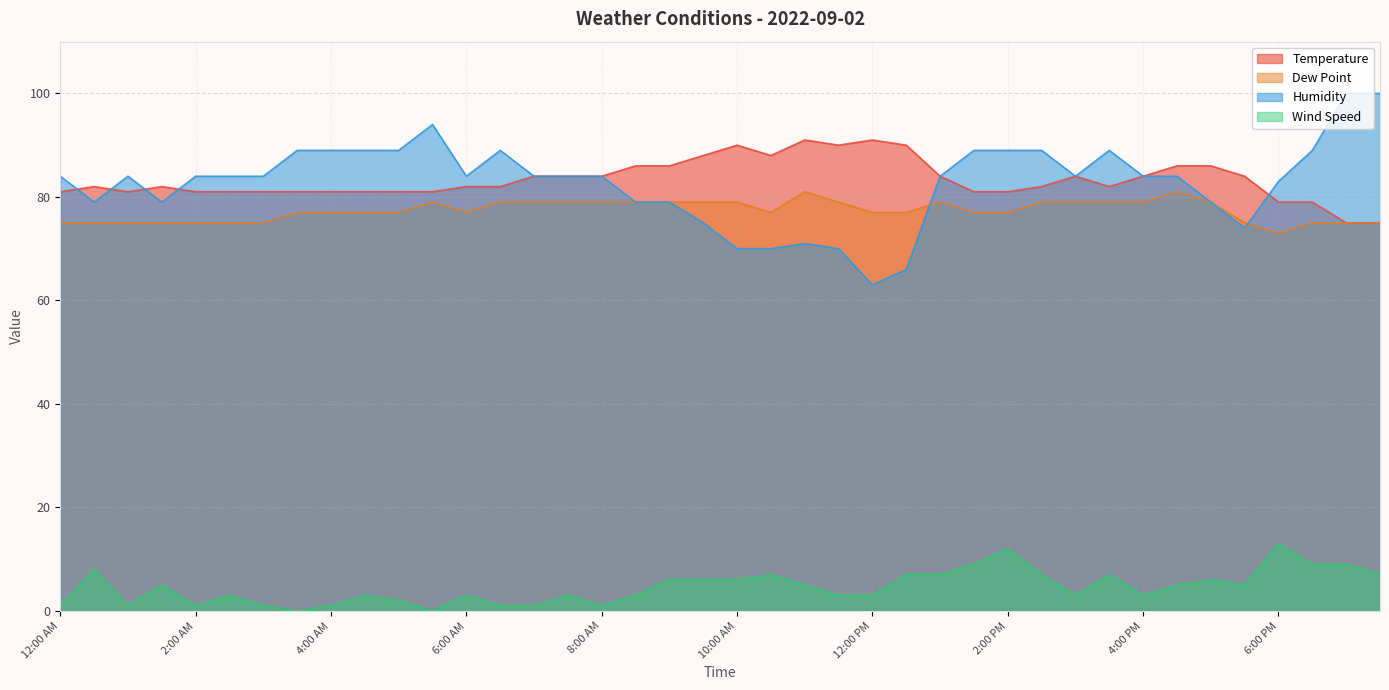

Reading left to right, what are all the values shown in this chart?

Temperature: 81	82	81	82	81	81	81	81	81	81	81	81	82	82	84	84	84	86	86	88	90	88	91	90	91	90	84	81	81	82	84	82	84	86	86	84	79	79	75	75
Dew Point: 75	75	75	75	75	75	75	77	77	77	77	79	77	79	79	79	79	79	79	79	79	77	81	79	77	77	79	77	77	79	79	79	79	81	79	75	73	75	75	75
Humidity: 84	79	84	79	84	84	84	89	89	89	89	94	84	89	84	84	84	79	79	75	70	70	71	70	63	66	84	89	89	89	84	89	84	84	79	74	83	89	100	100
Wind Speed: 1	8	1	5	1	3	1	0	1	3	2	0	3	1	1	3	1	3	6	6	6	7	5	3	3	7	7	9	12	7	3	7	3	5	6	5	13	9	9	7